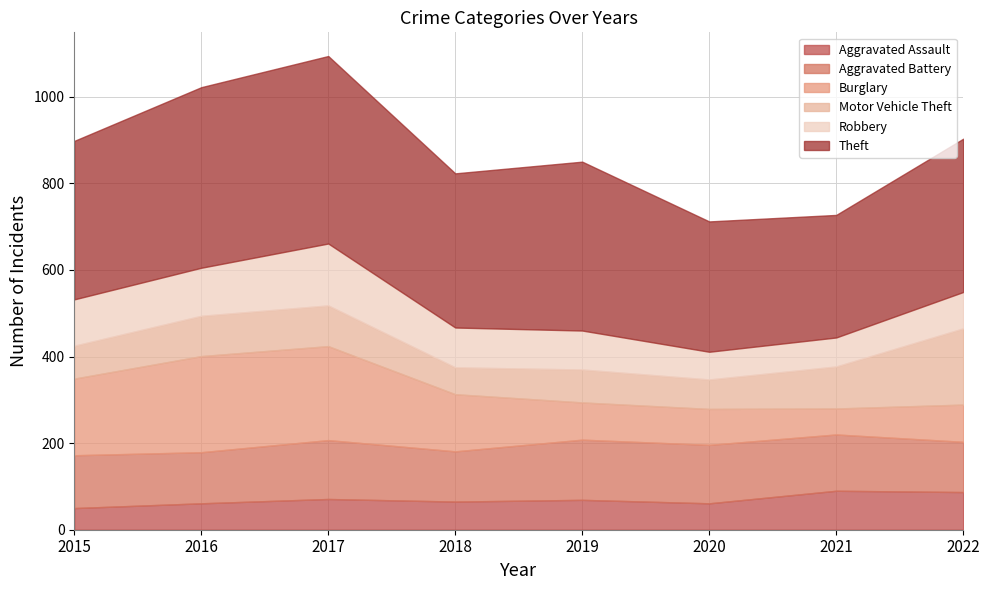

Is the value of Robbery at 2016 greater than the value of Motor Vehicle Theft at 2021?

Yes